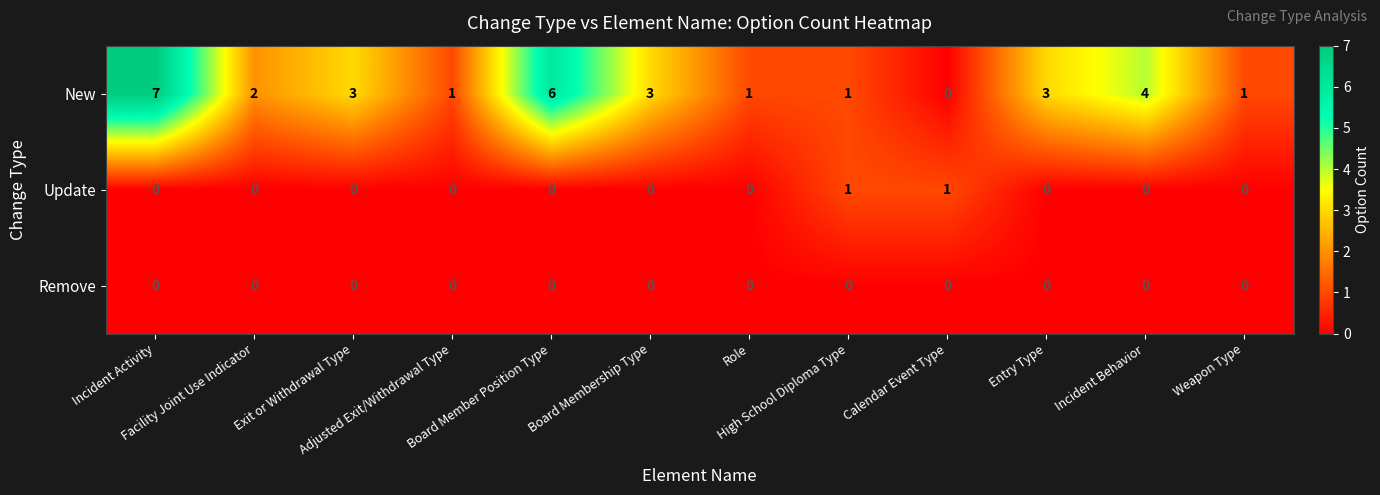

List the series in order of their peak value, highest first.

New, Update, Remove